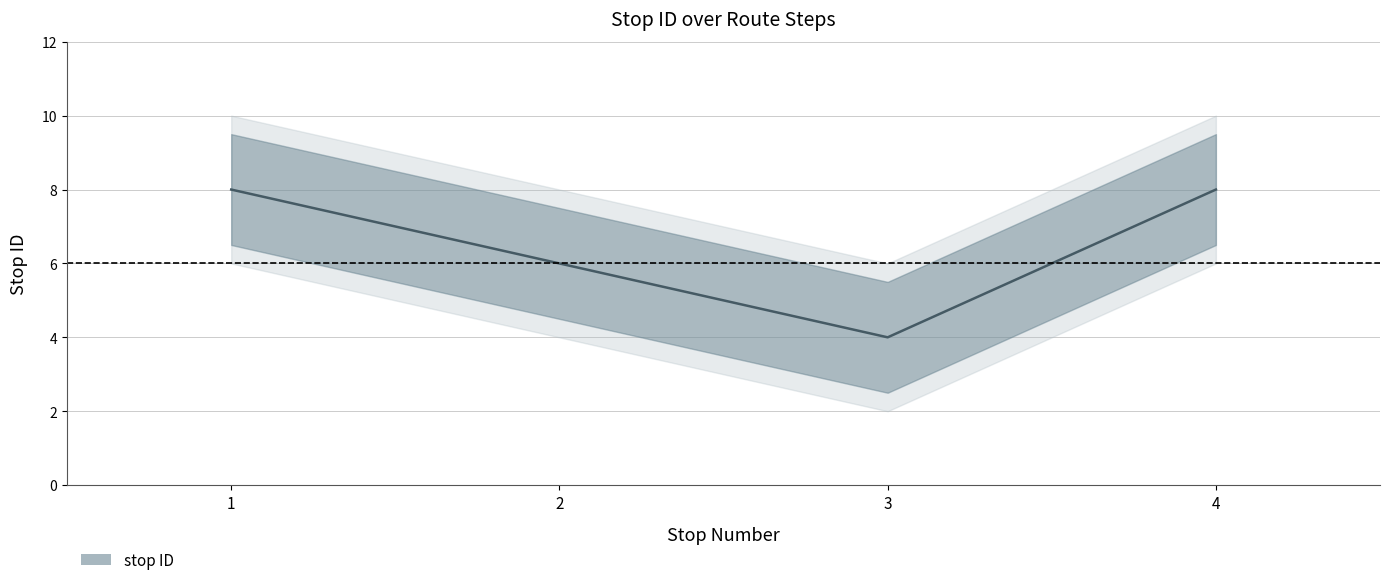

Where is the first local minimum?

3